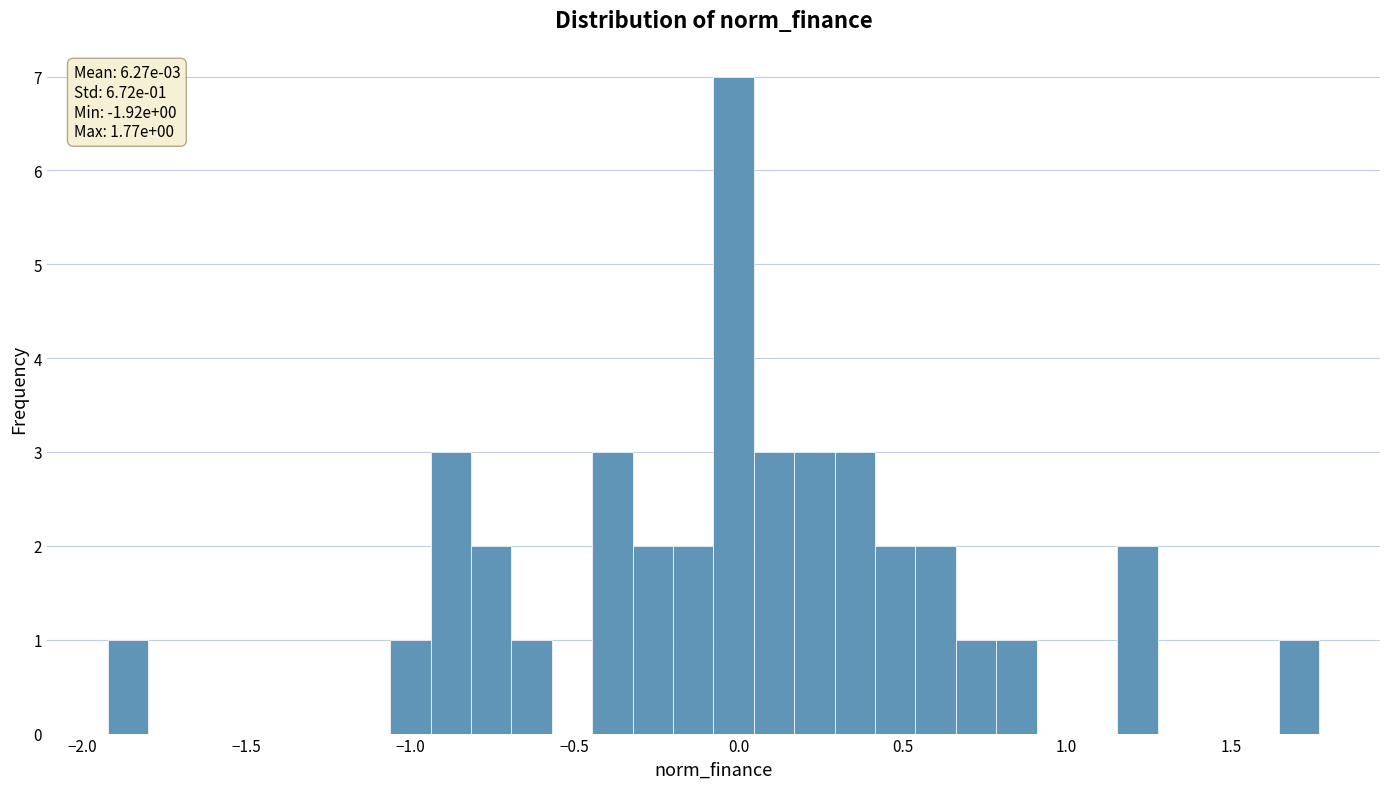

Around what value on the x-axis is the tallest bar? Give the approximate position of its centre, as read against the axis.

0.00